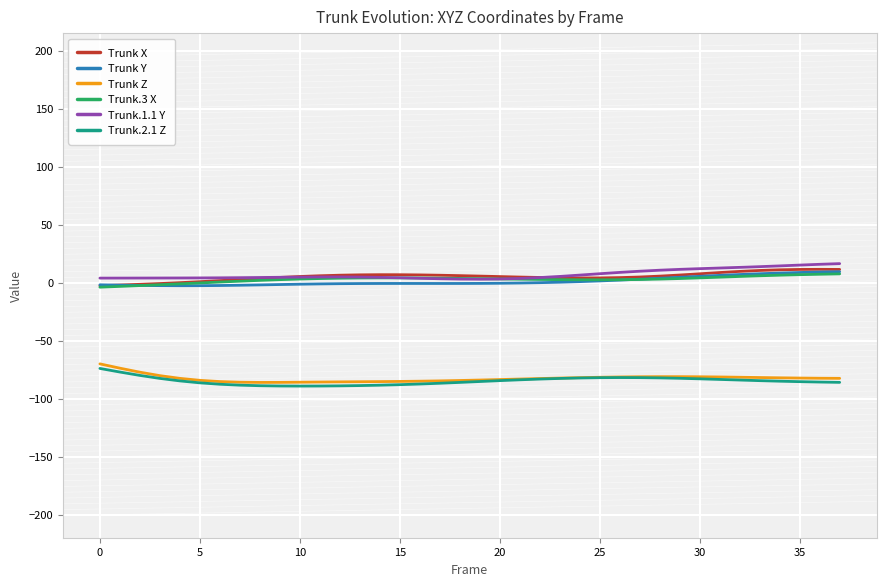

True or false: Trunk.2.1 Z and Trunk X cross at least once.

False